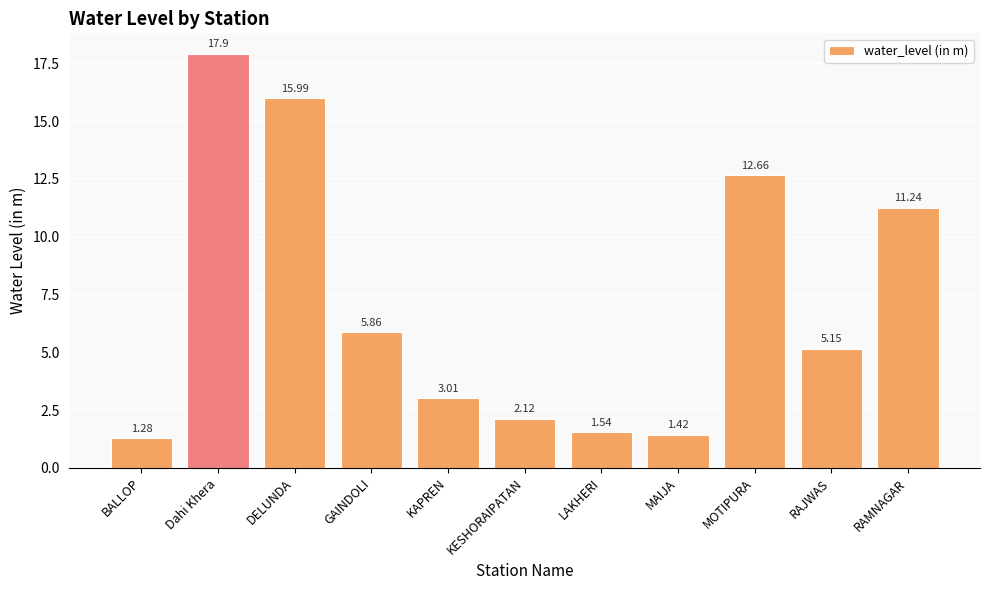

Which has a higher value, MAIJA or KAPREN?

KAPREN